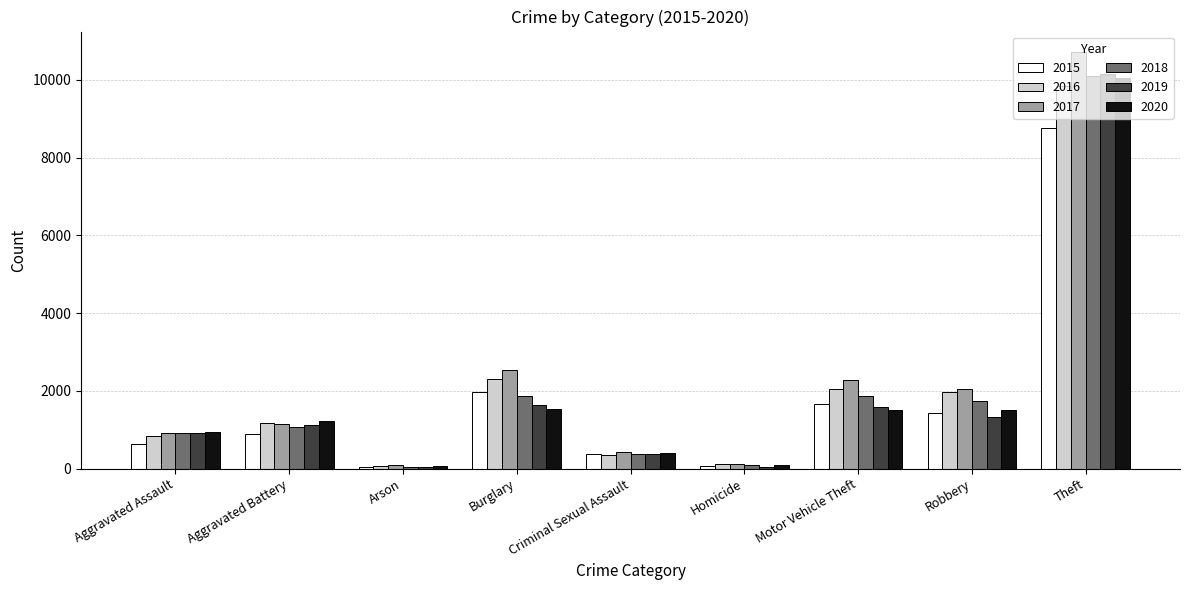

The value of 2017 at Aggravated Assault is 326. True or false?

False